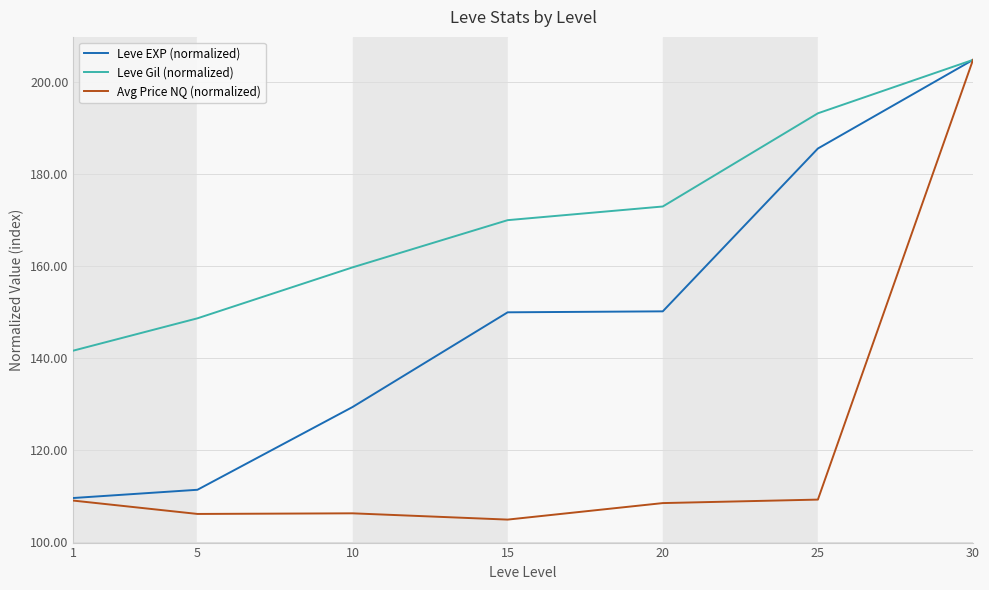

What are all the series names shown in the legend?

Leve EXP (normalized), Leve Gil (normalized), Avg Price NQ (normalized)